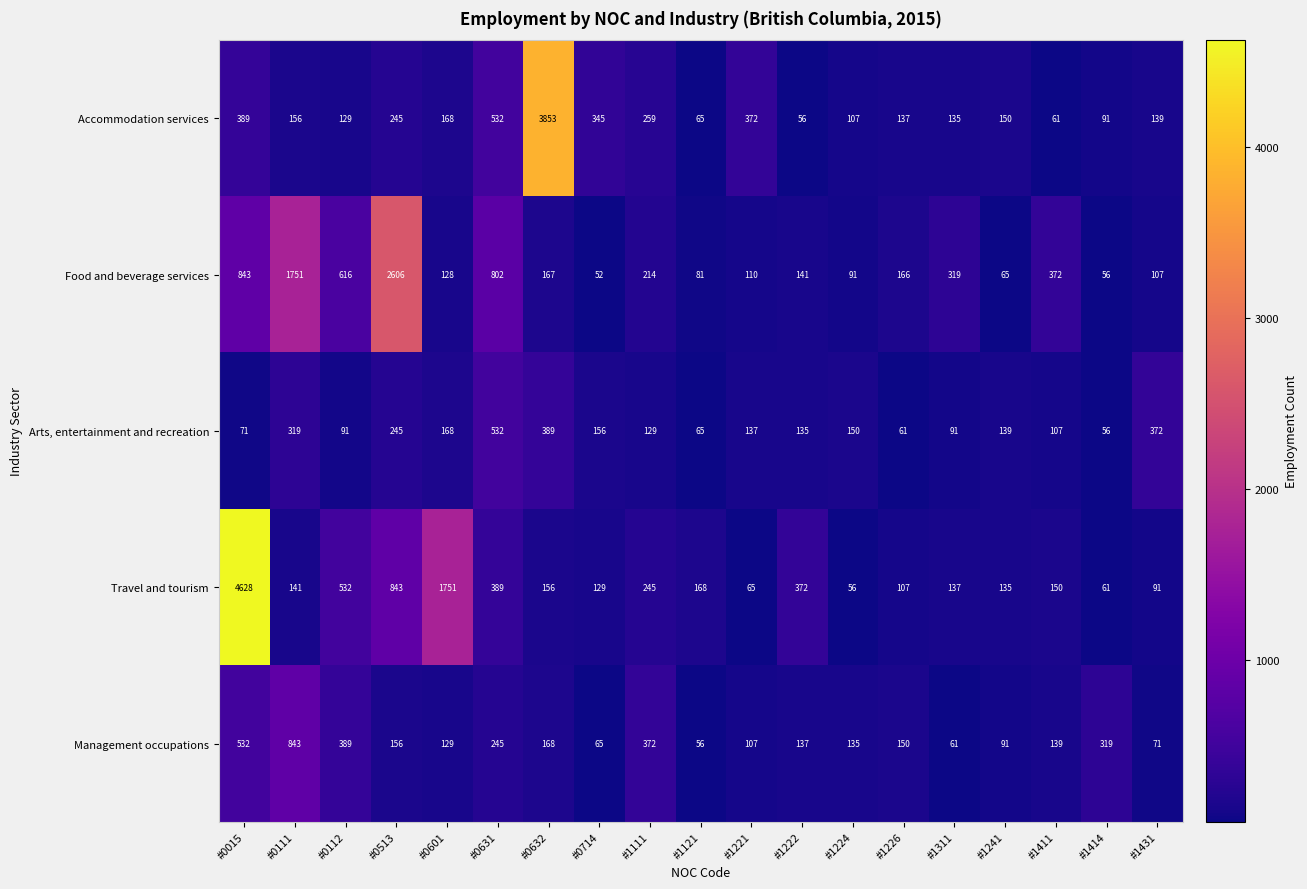

Is it true that Arts, entertainment and recreation equals 137 at #1221?

True